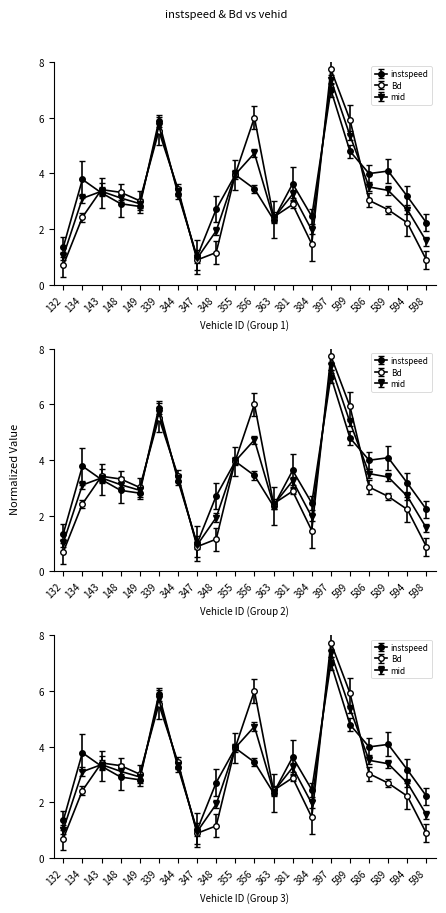

What is the smallest value displayed?

0.7